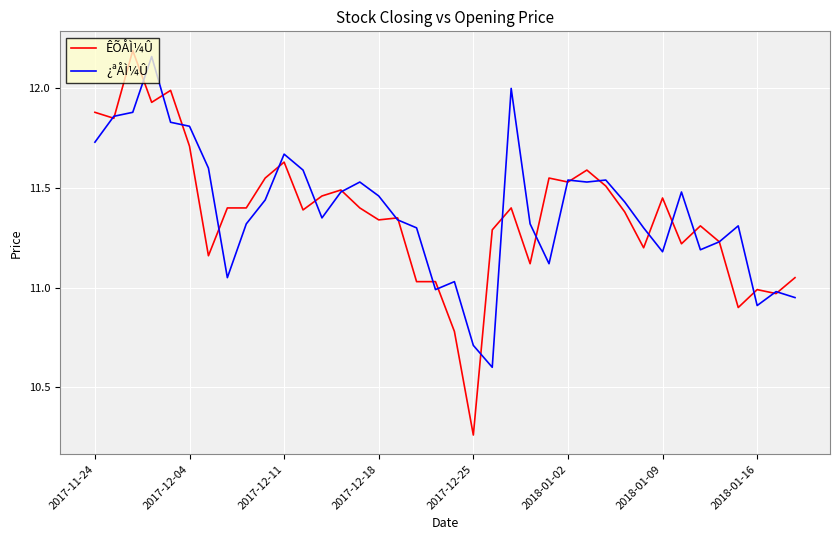

Which series has the widest spread of values?

ÊÕÅÌ¼Û